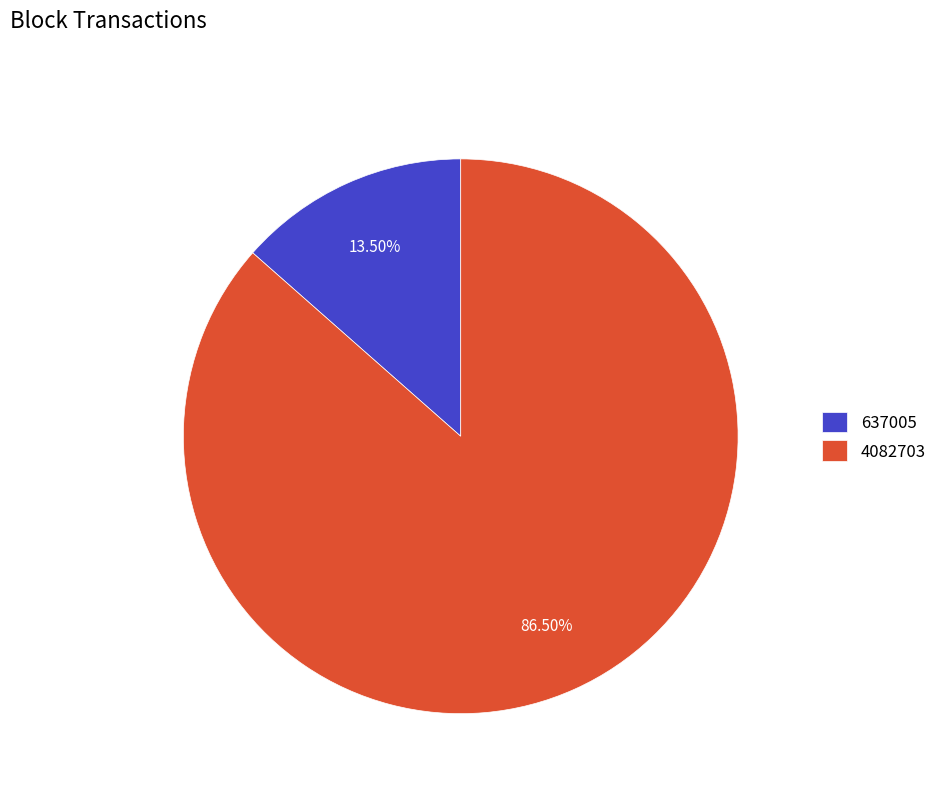

What is the majority slice?

4082703